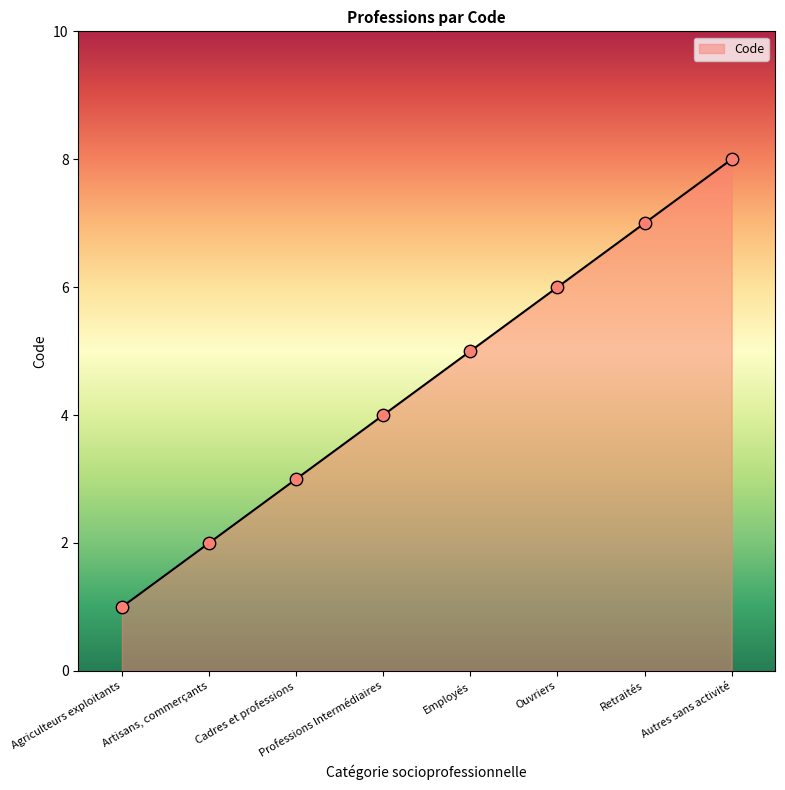

What is the change in value from Cadres et professions to Employés?

+2